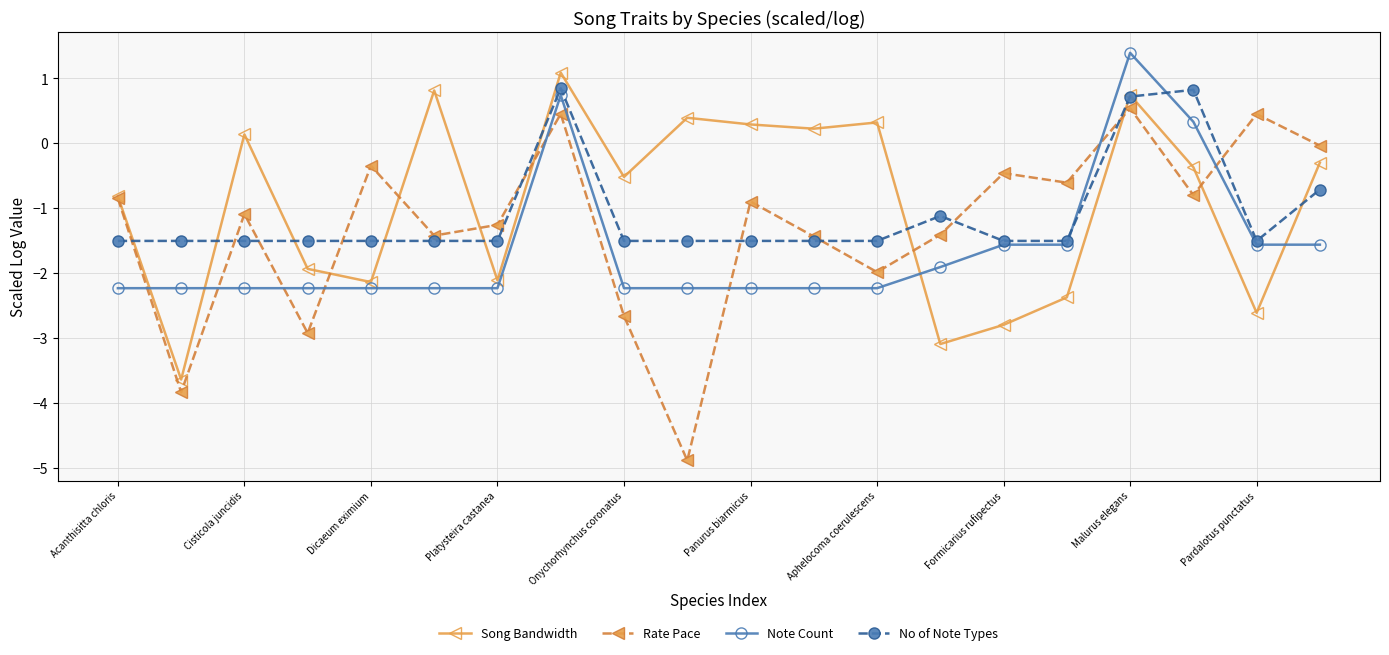

True or false: Song Bandwidth and Note Count intersect in this chart.

True